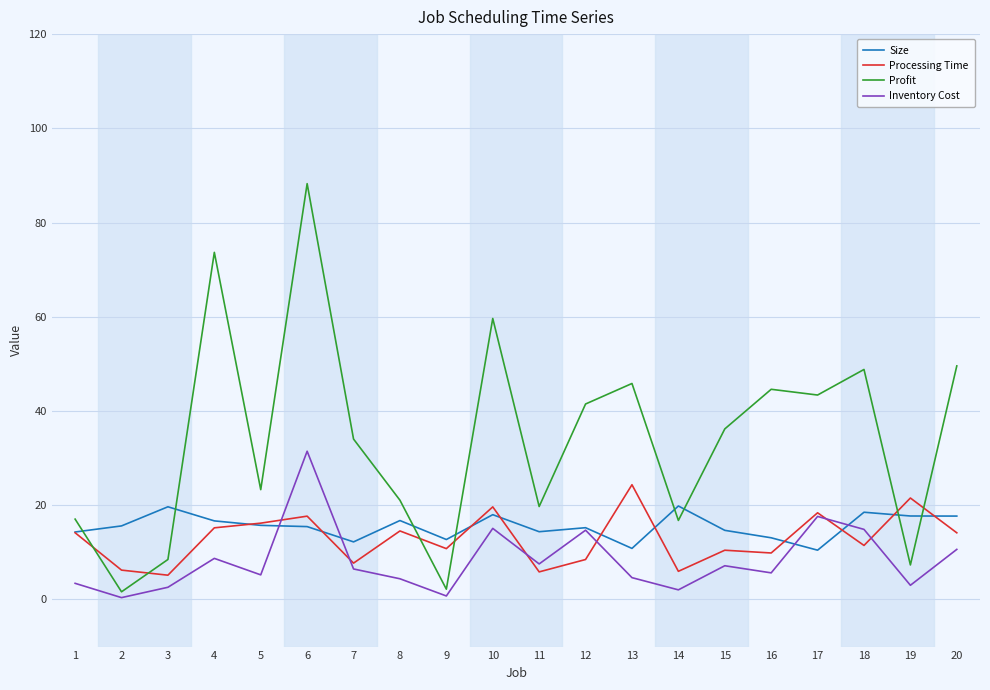

Is it true that Processing Time equals 10.5 at 15?

True